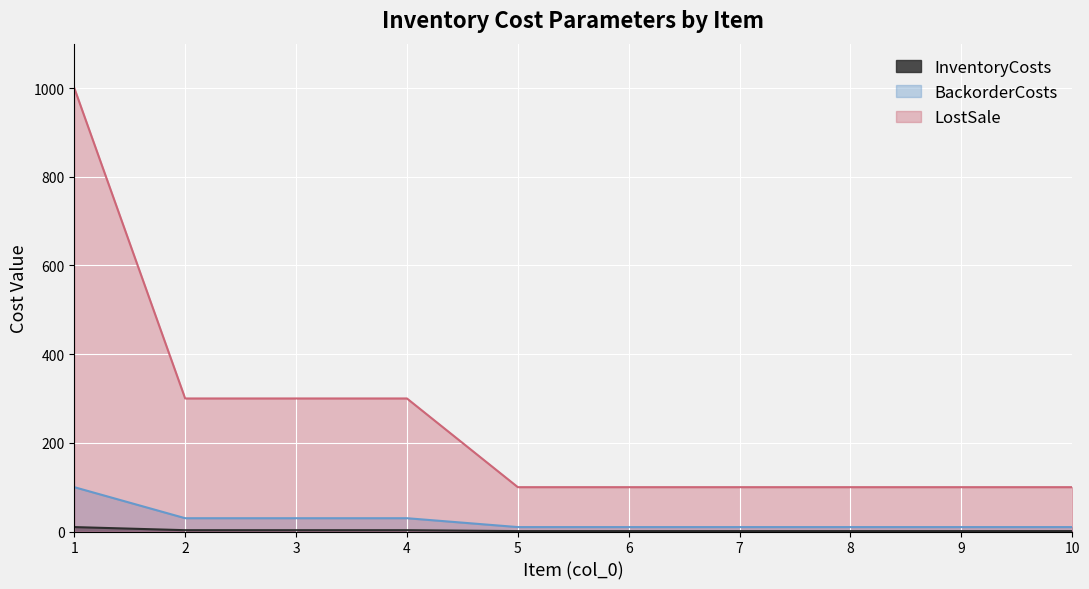

What is the total value across all series at 4?

333